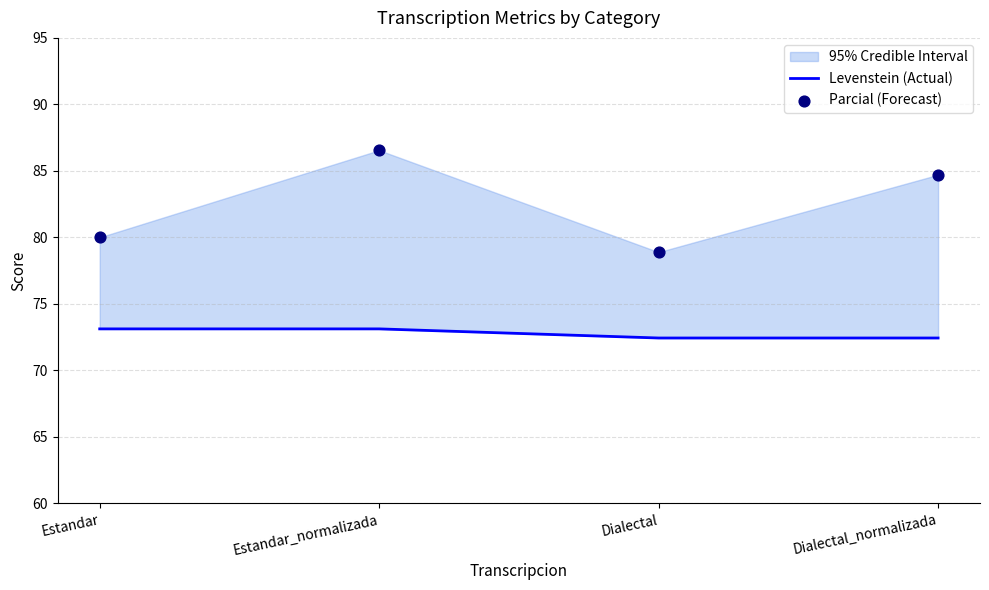

At how many categories does at least one series exceed 73?

4